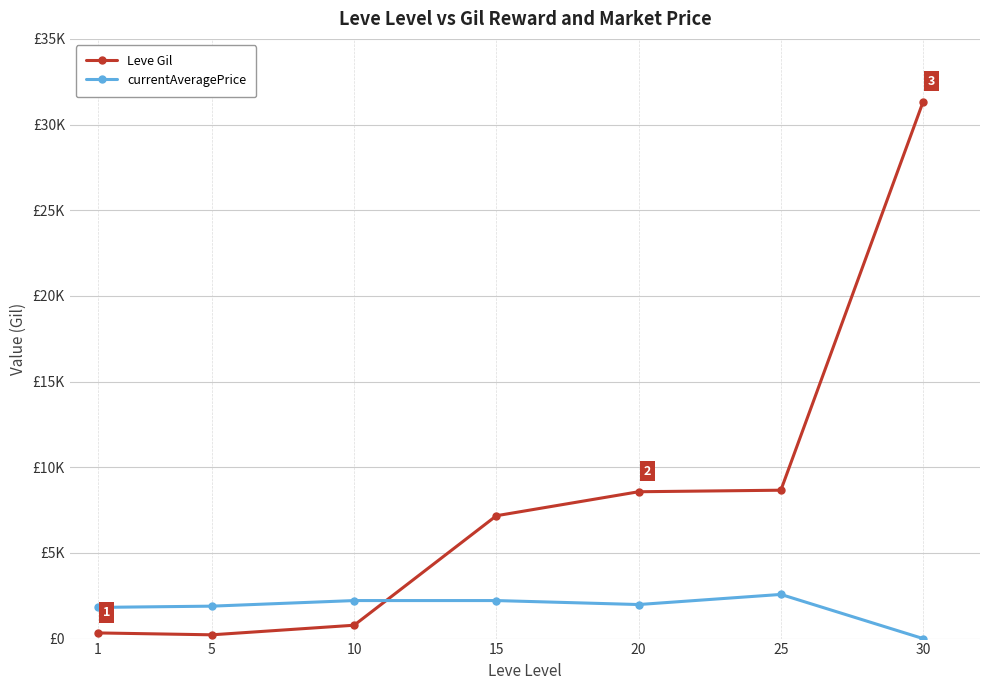

What value does the Leve Gil series have at 20, to the nearest 10?

8570